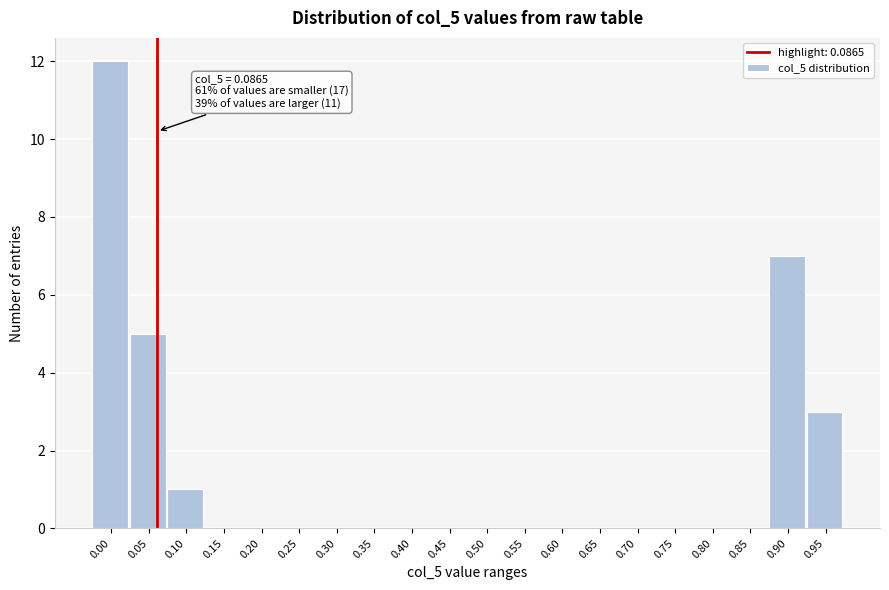

Reading left to right, list all the values displayed in this chart.

0.00=12	0.05=5	0.10=1	0.15=0	0.20=0	0.25=0	0.30=0	0.35=0	0.40=0	0.45=0	0.50=0	0.55=0	0.60=0	0.65=0	0.70=0	0.75=0	0.80=0	0.85=0	0.90=7	0.95=3